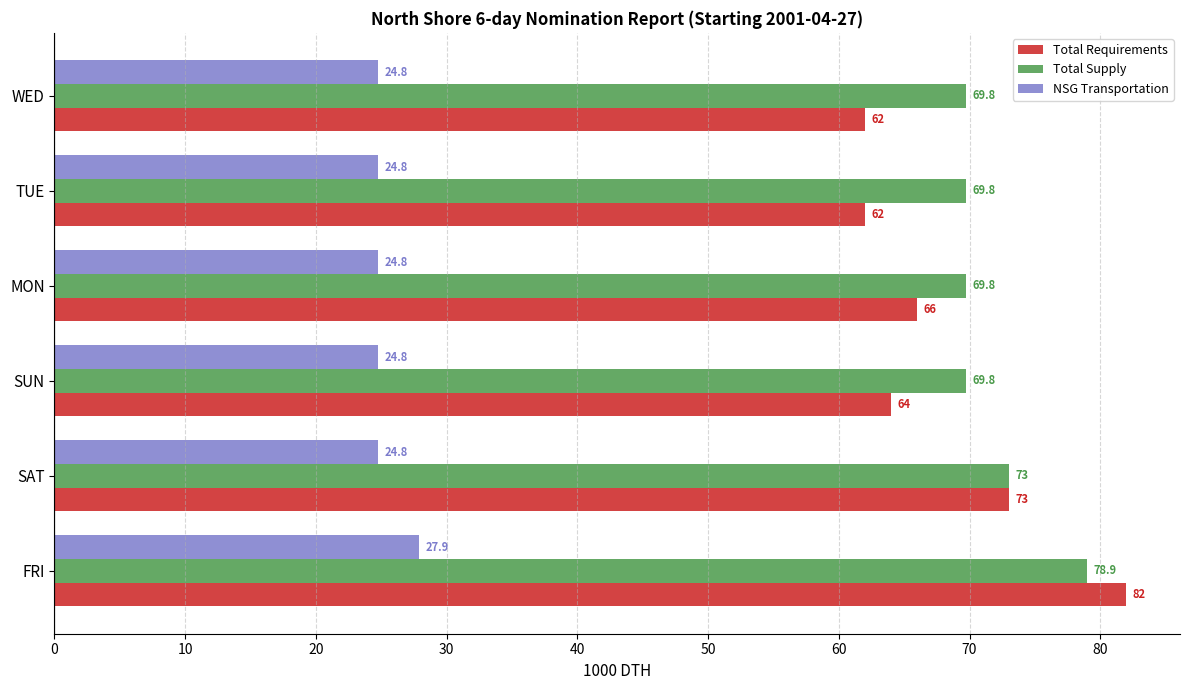

What is the approximate value of Total Requirements at SAT?

73.0